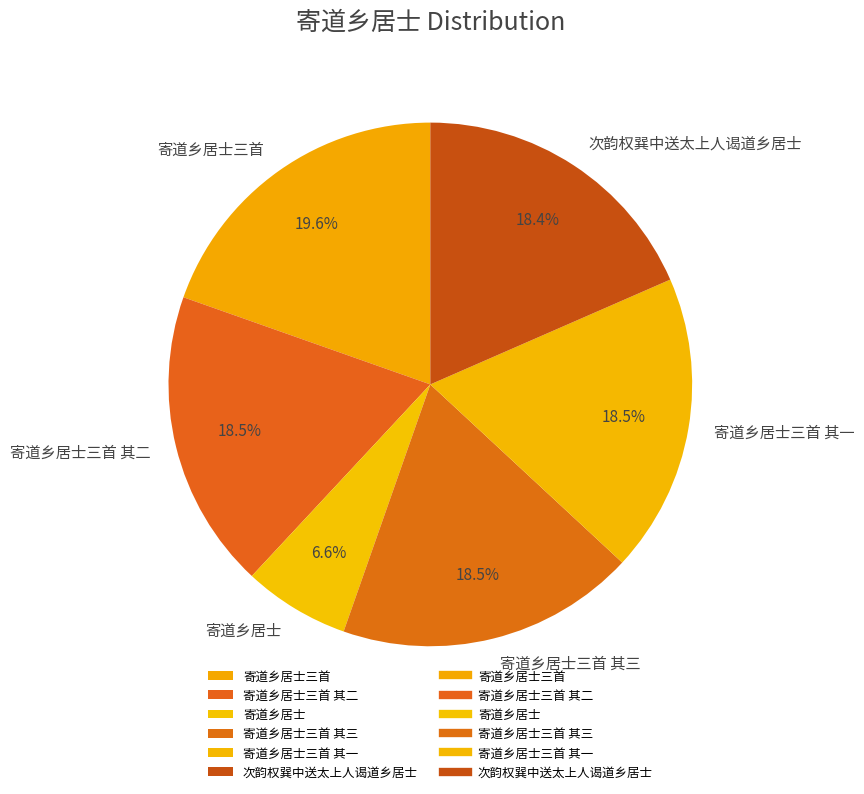

Which slice is the largest?

寄道乡居士三首